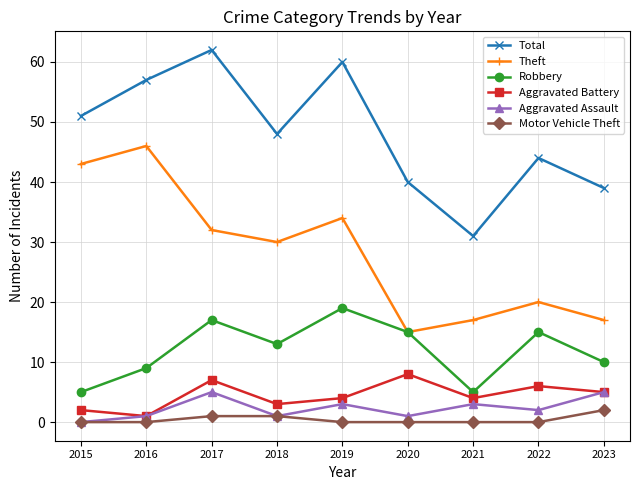

Which series has the largest total across all categories?

Total